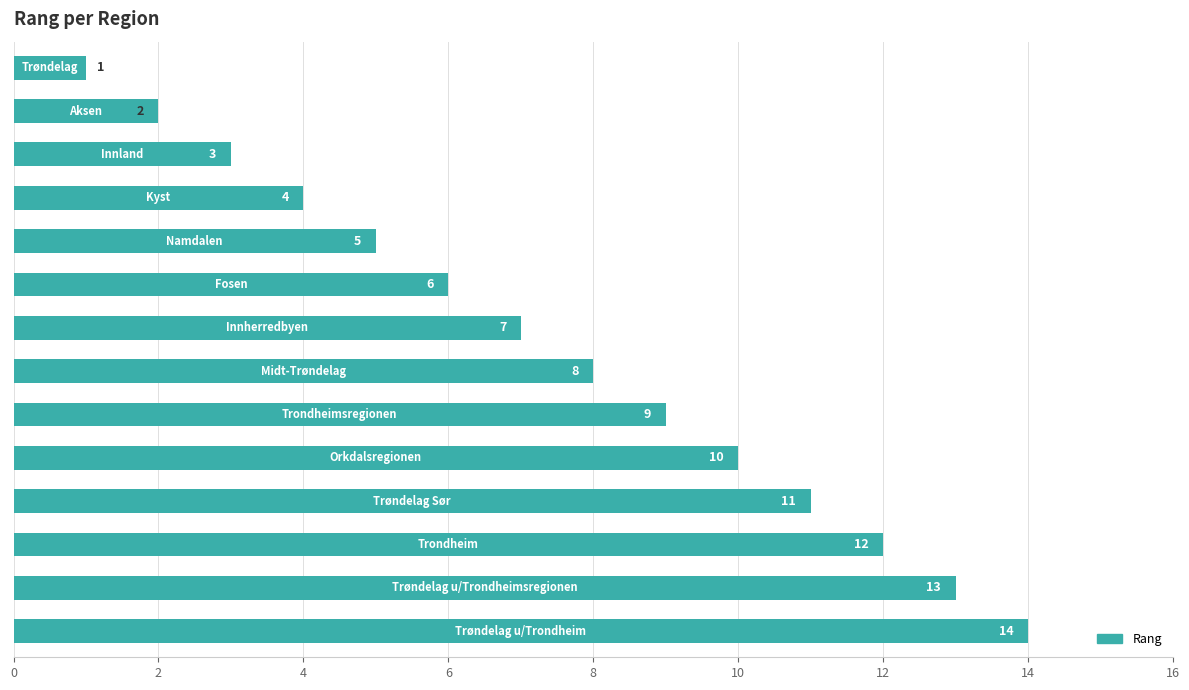

What is the greatest value displayed?

14